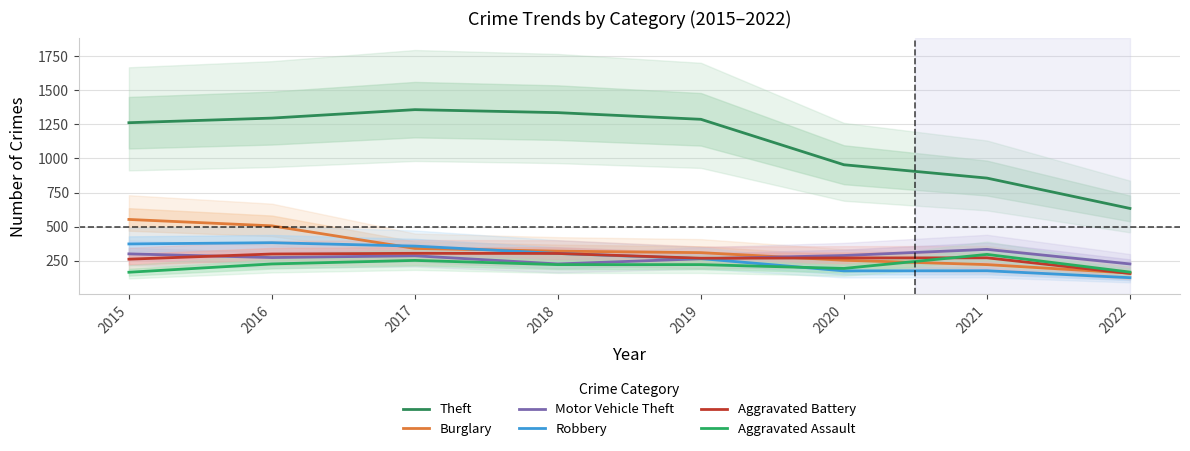

What is the difference between the Robbery values at 2022 and 2016?

257